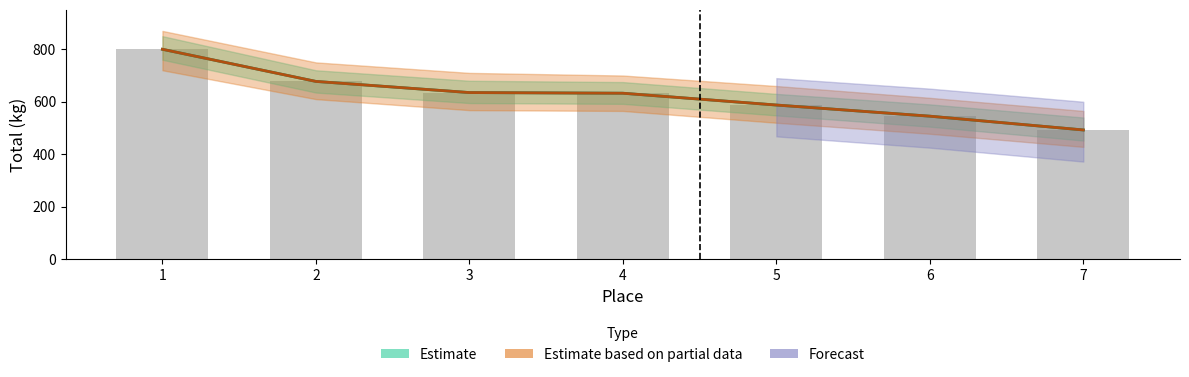

Which has a higher value, 4 or 6?

4